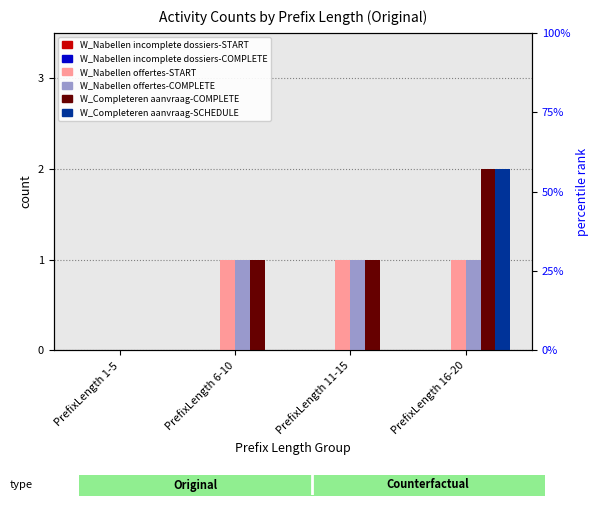

Is it true that W_Nabellen incomplete dossiers-COMPLETE equals 0 at PrefixLength 11-15?

True